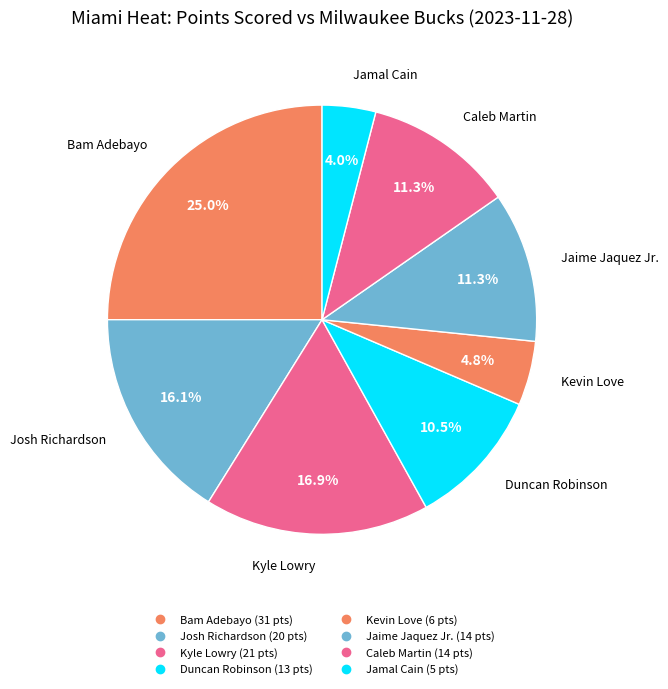

Is Kevin Love the majority of the pie?

No